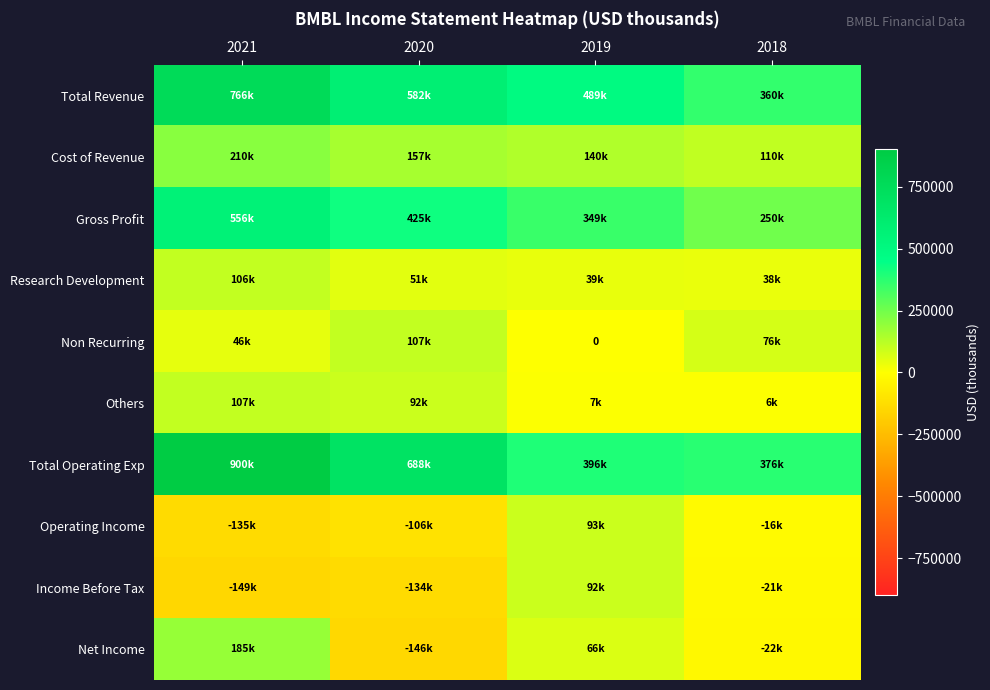

Which series has the largest range (max minus min)?

Total Operating Exp